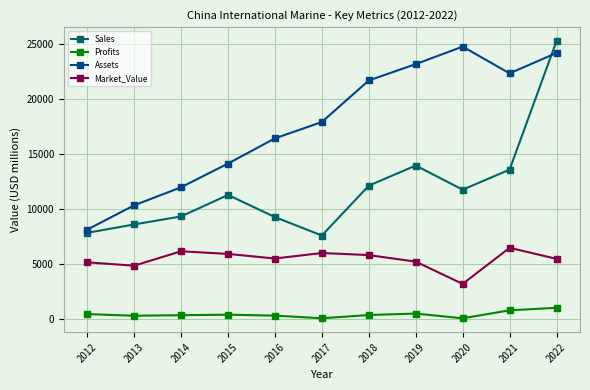

Does the chart have visible grid lines?

Yes